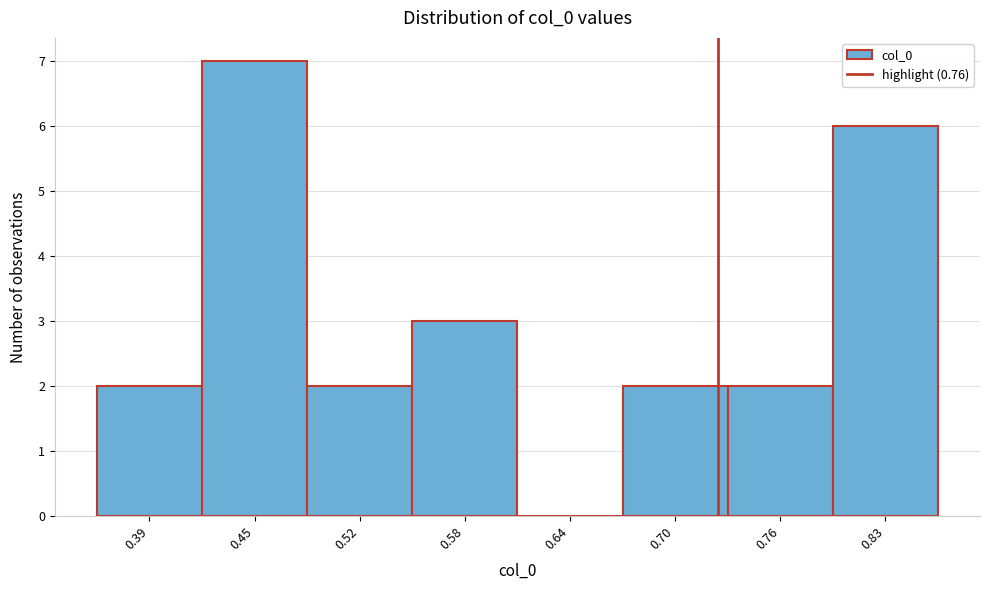

Reading left to right, list all the values displayed in this chart.

0.39=2	0.45=7	0.52=2	0.58=3	0.64=0	0.70=2	0.76=2	0.83=6